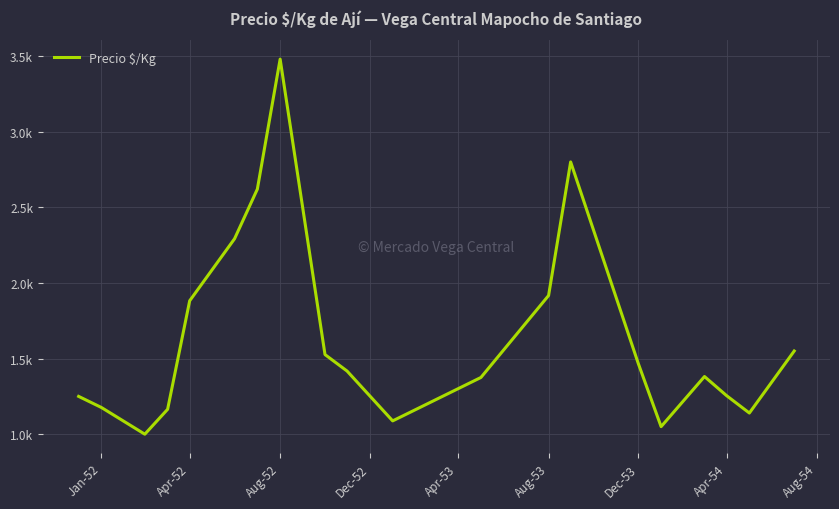

Where does the data first go above 1417?

Apr-52